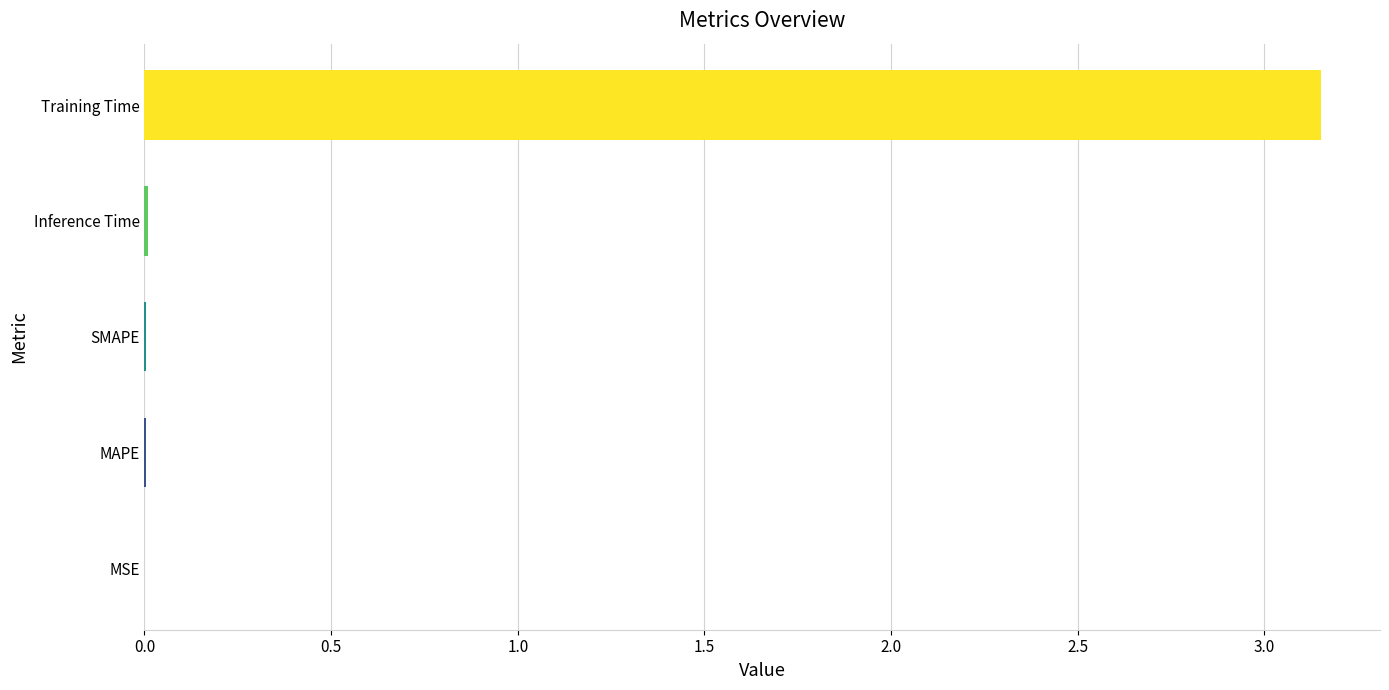

At which category does the chart reach its peak across all series?

Training Time